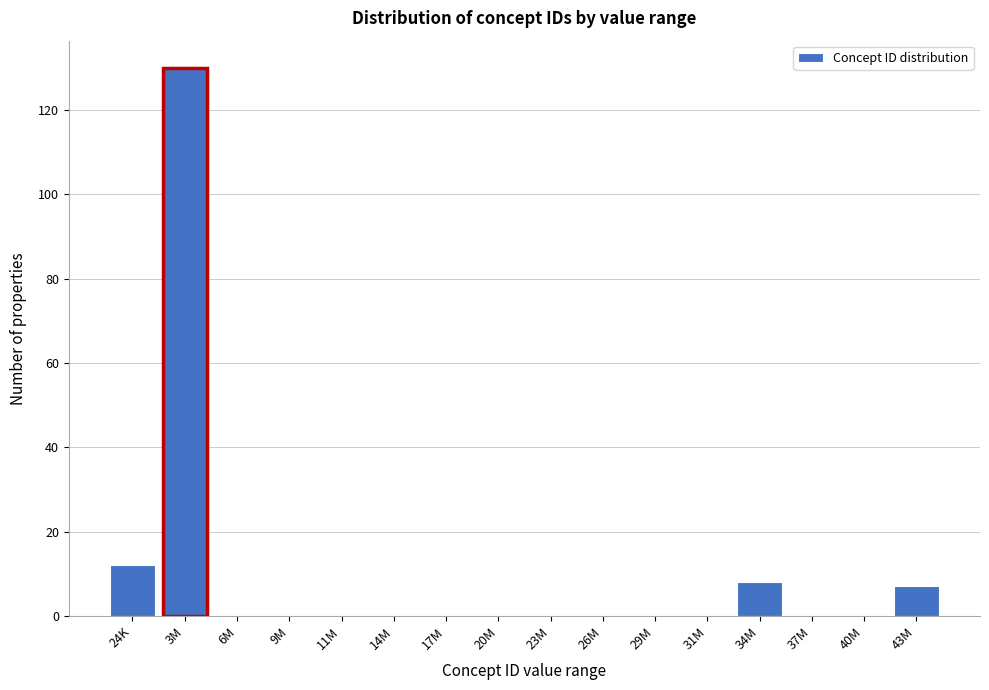

Reading left to right, extract all data points from this chart.

24K=12	3M=130	6M=0	9M=0	11M=0	14M=0	17M=0	20M=0	23M=0	26M=0	29M=0	31M=0	34M=8	37M=0	40M=0	43M=7